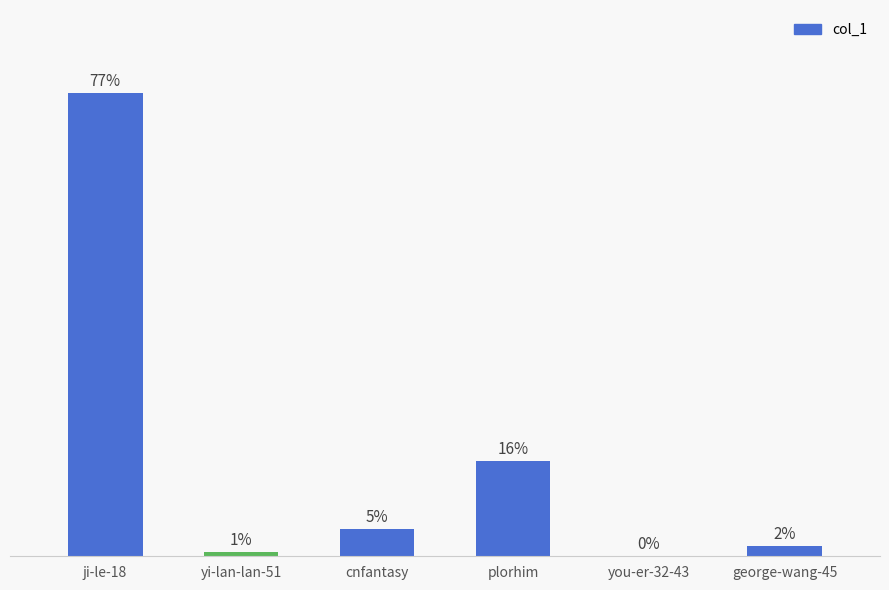

Are the bars horizontal?

No